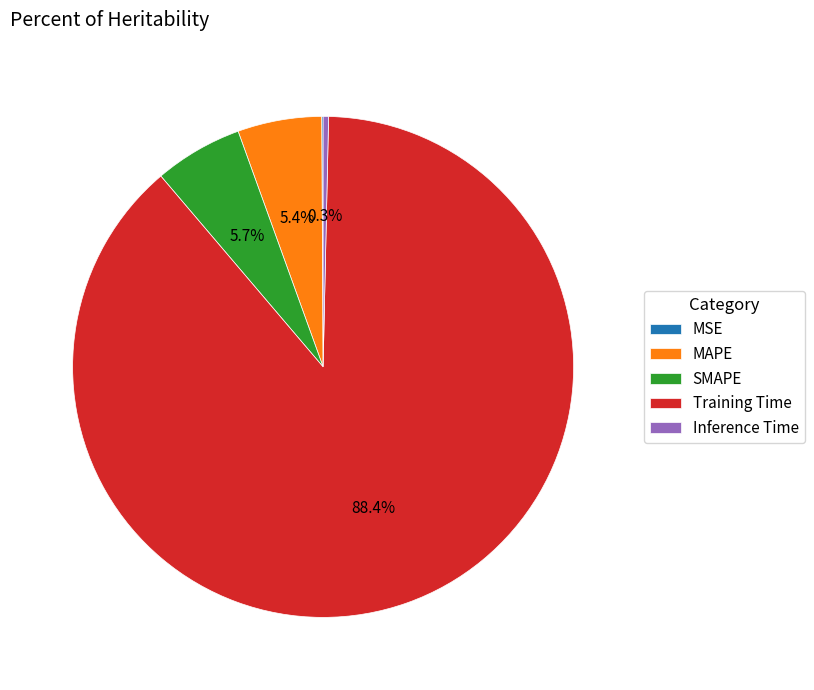

True or false: MAPE accounts for 1% of the total.

False